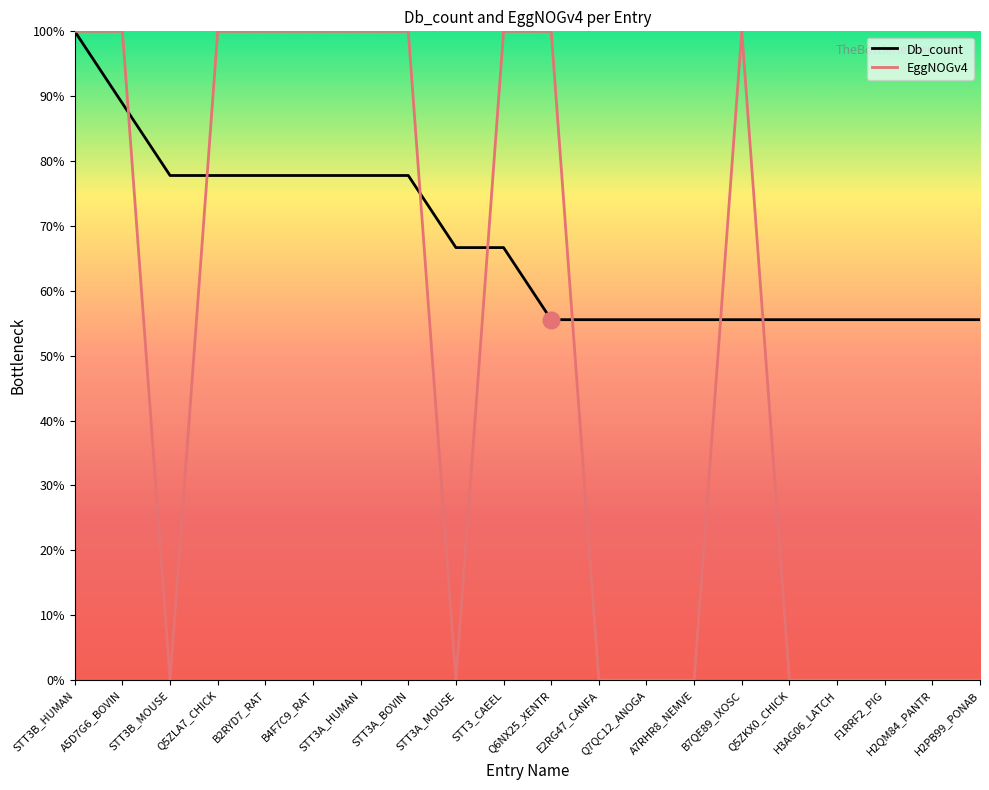

Rank the series by their average value, from highest to lowest.

Db_count, EggNOGv4